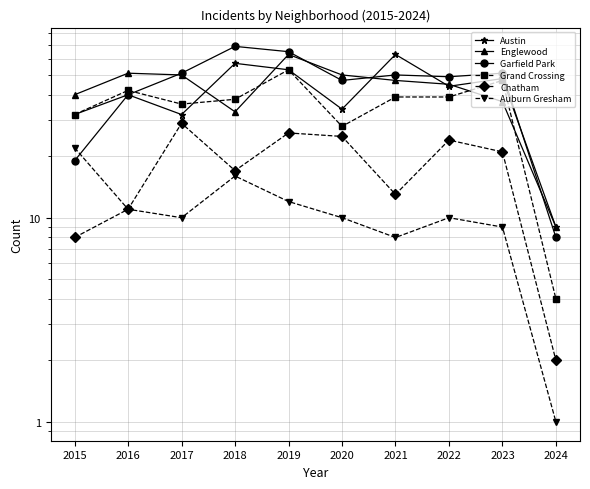

Where is Grand Crossing nearest to the value 28?

2020